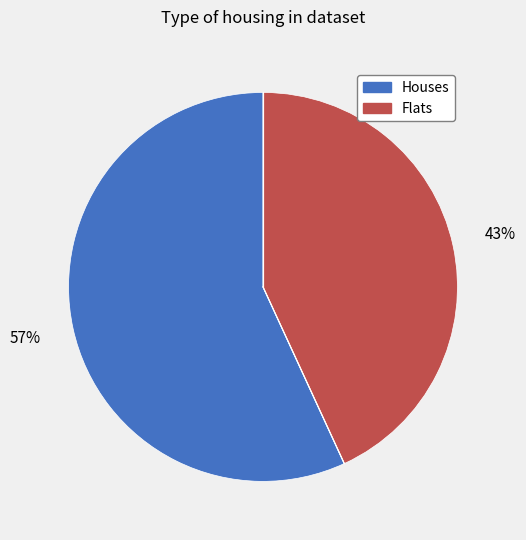

To the nearest percent, what is the difference between the largest and smallest slice percentages?

14%